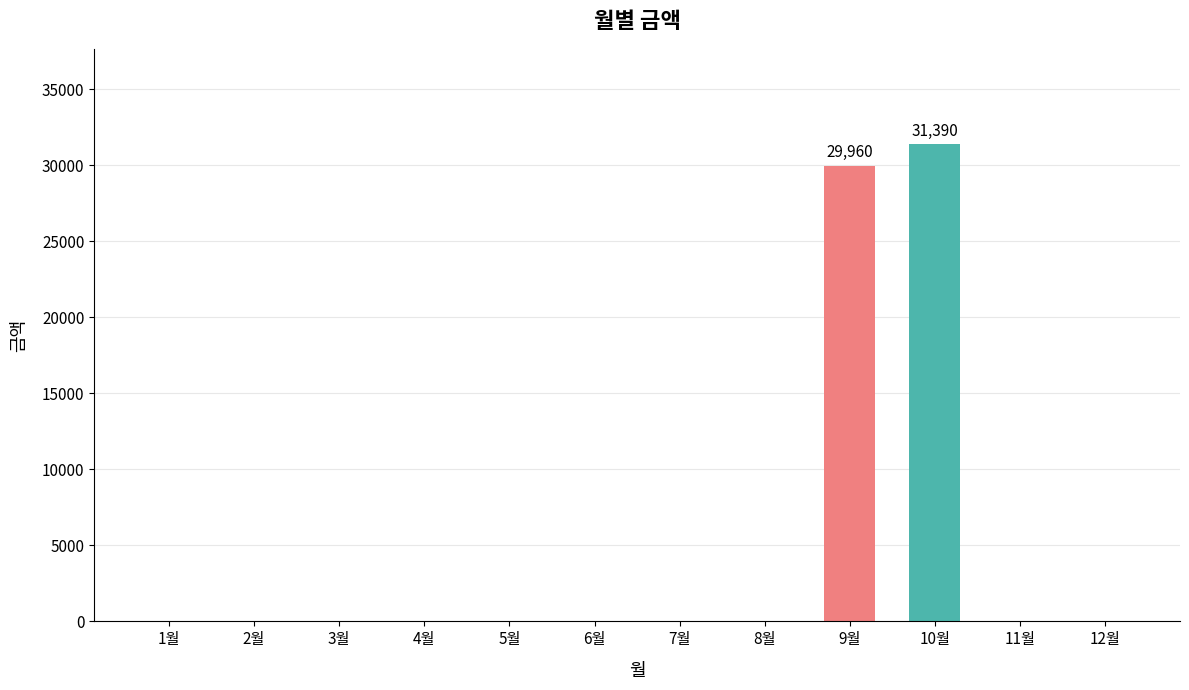

What is the sum of all values?

61350